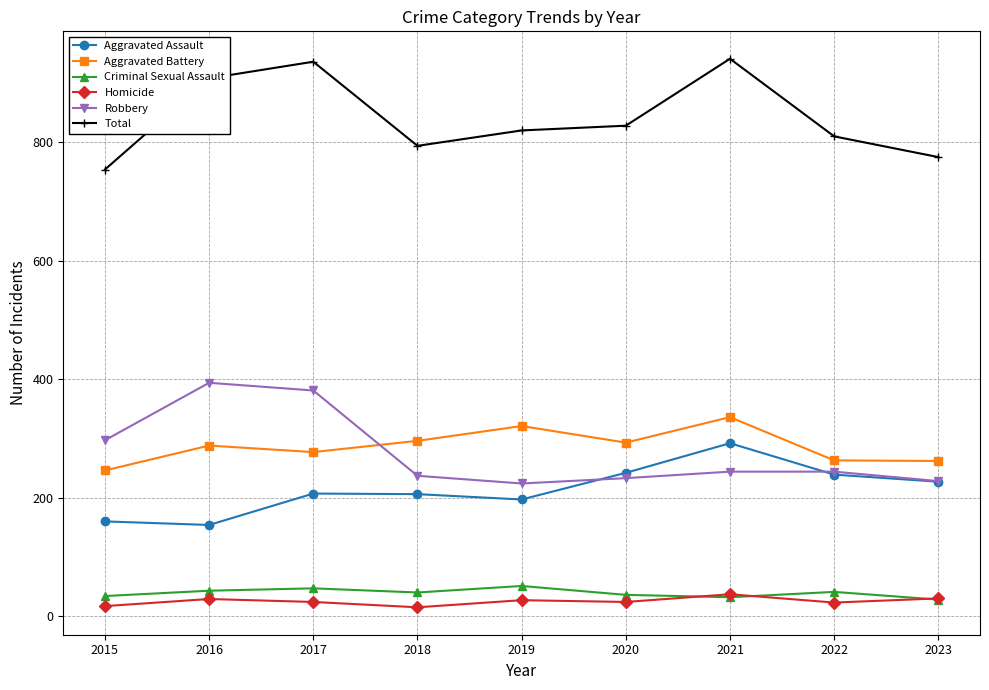

What is the total value across all series at 2016?

1816